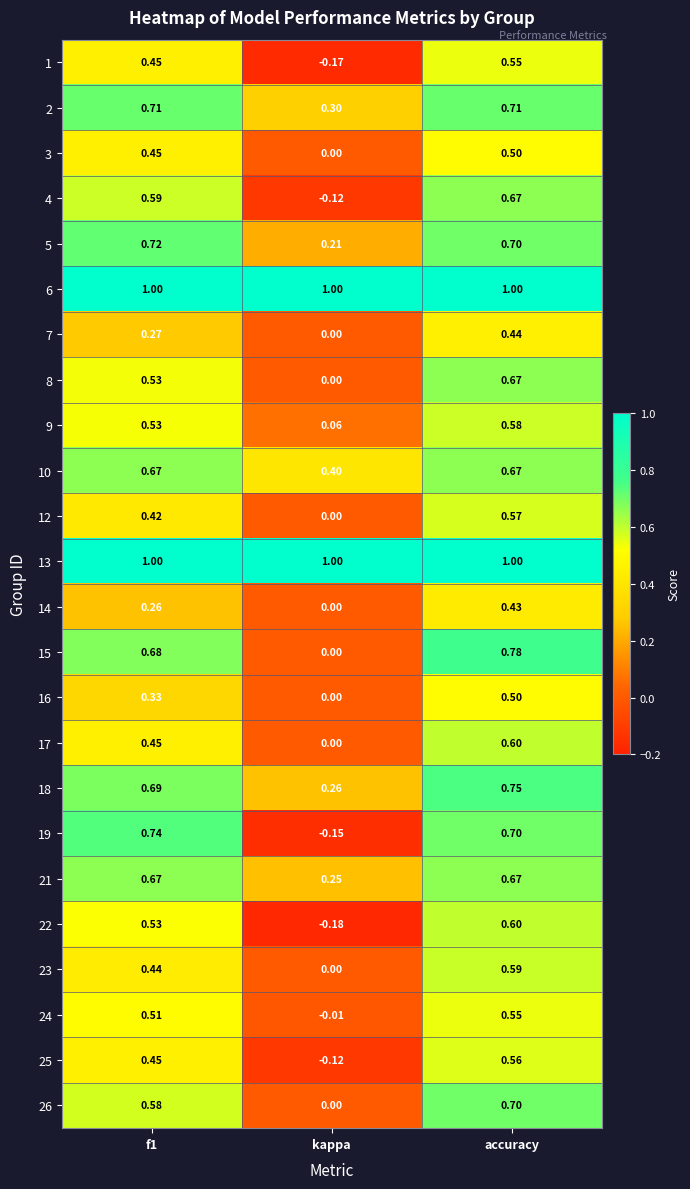

Which category has the lowest value in the 23 series?

kappa